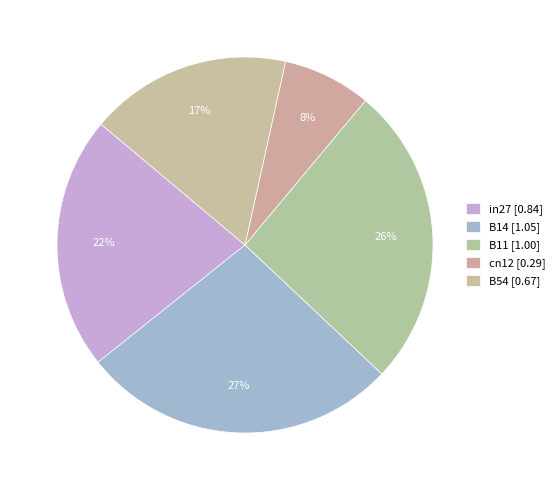

How many slices are in this pie chart?

5